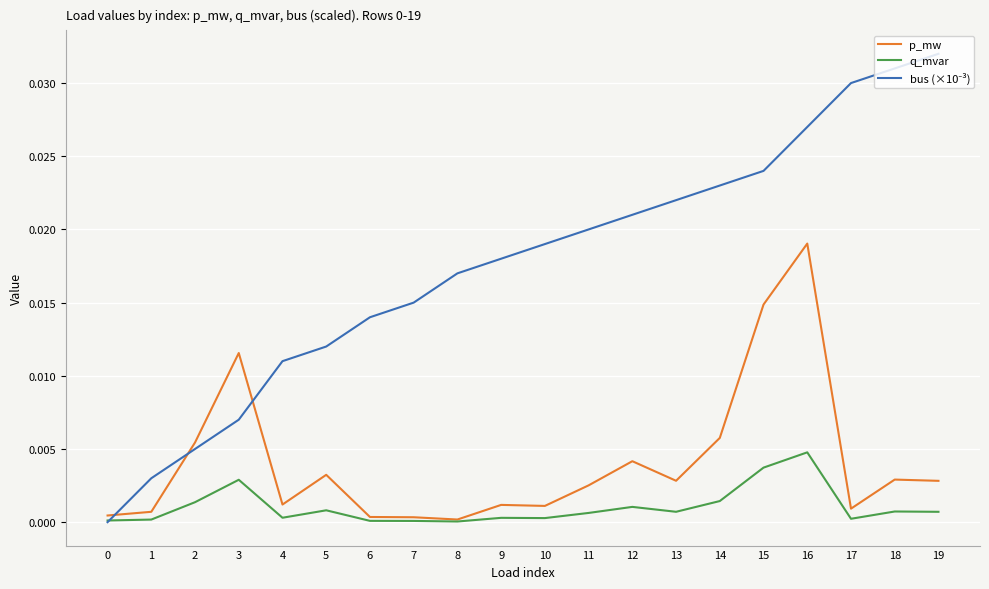

Which category has the highest value in the q_mvar series?

16